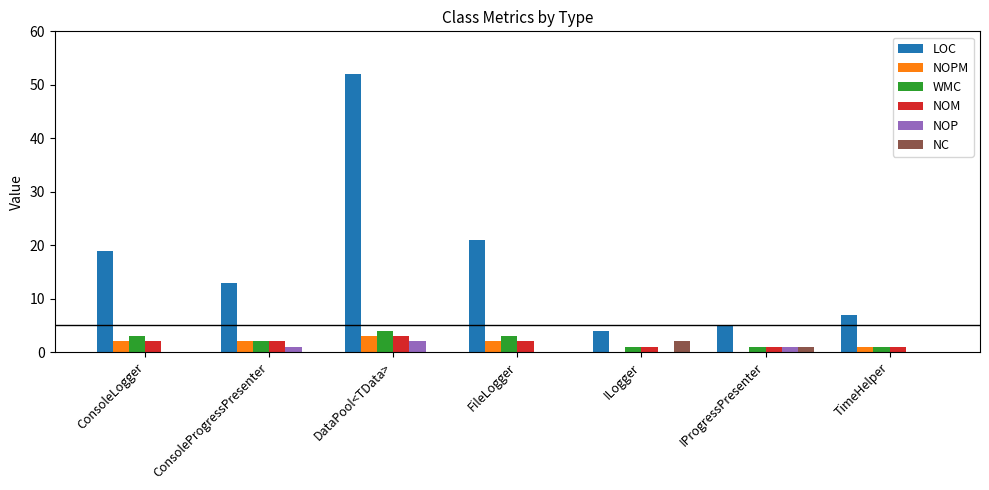

Which series has the largest total across all categories?

LOC